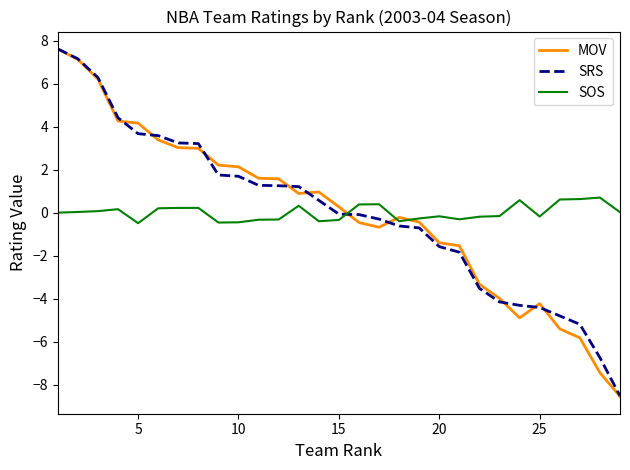

What is the highest value of the SRS series?

7.6